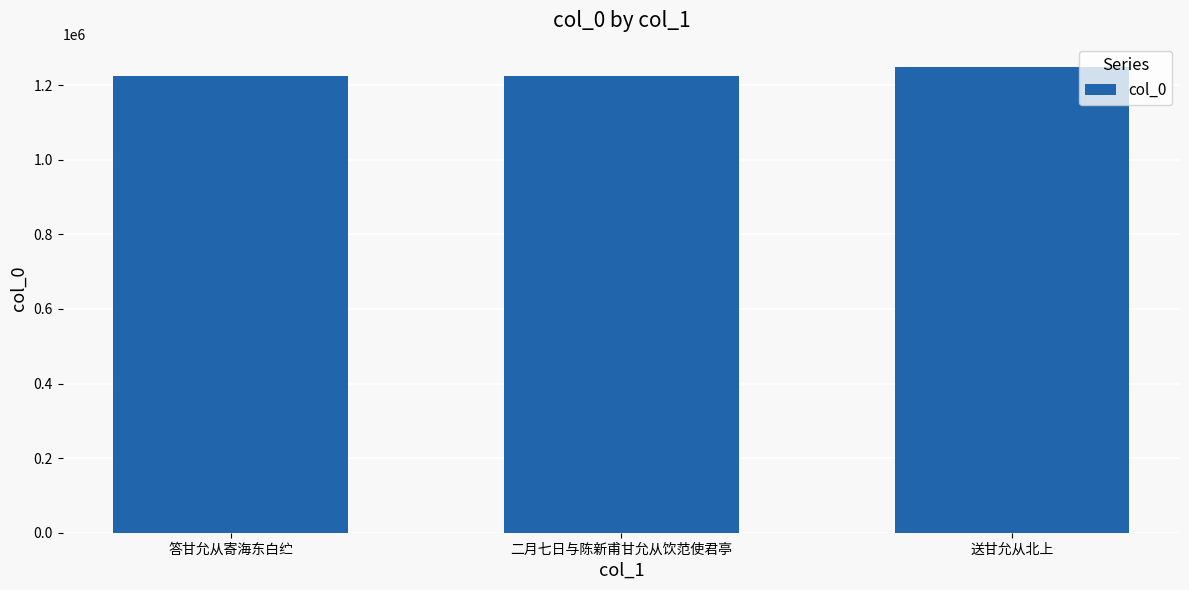

Approximately how many times larger is the value at 答甘允从寄海东白纻 compared to 二月七日与陈新甫甘允从饮范使君亭?

1.0